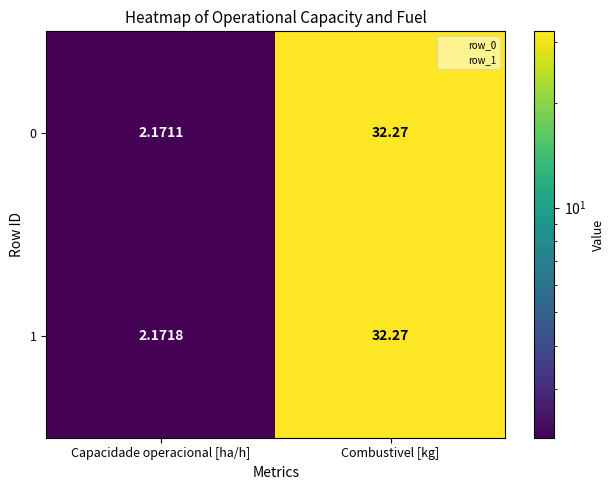

Which series has the widest spread of values?

0